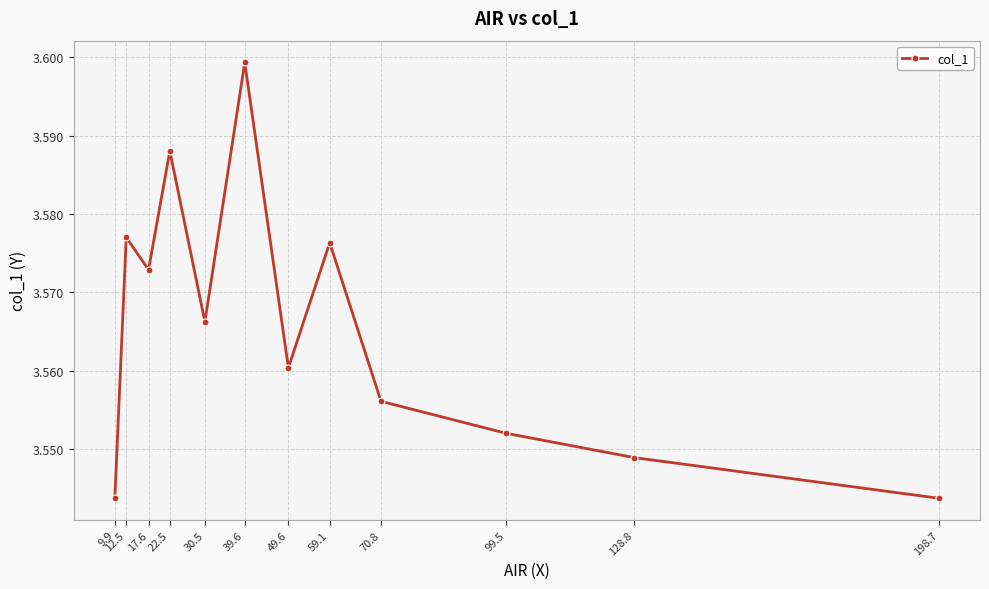

Where is the first local maximum?

12.5